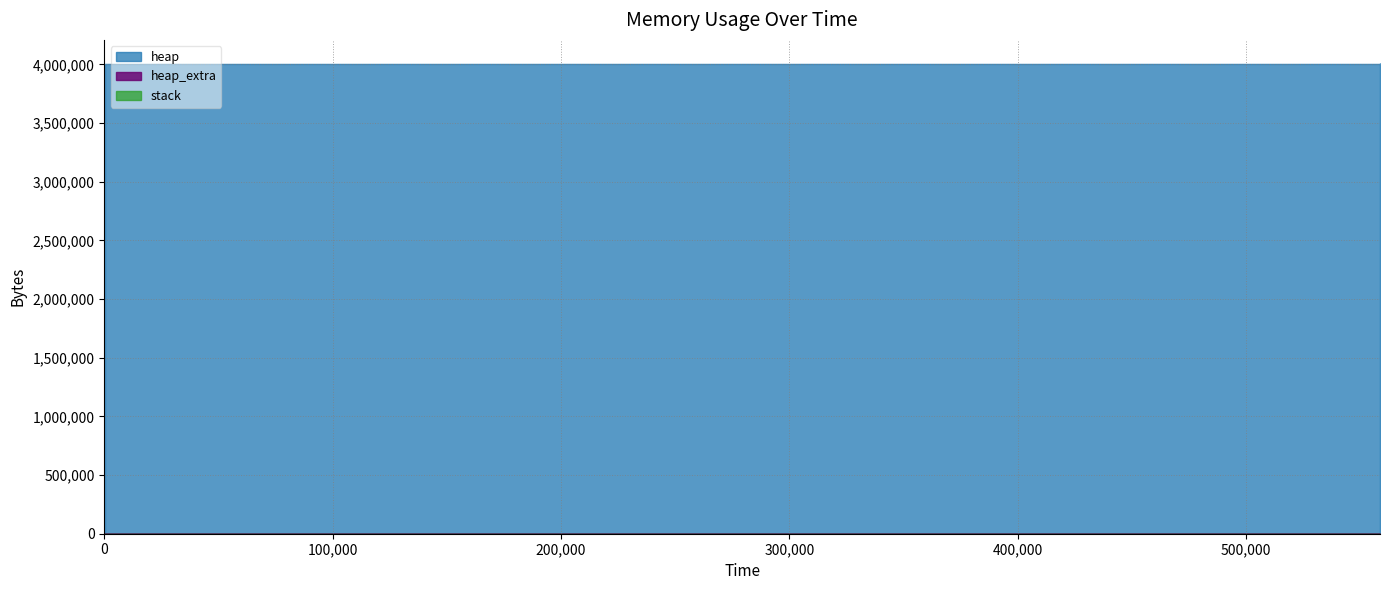

List the series in order of their peak value, highest first.

heap, heap_extra, stack